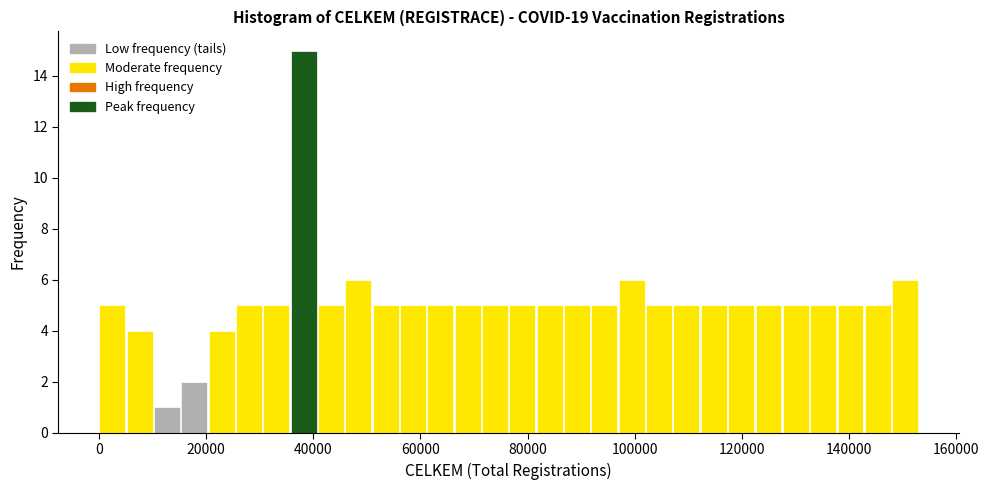

Around what value on the x-axis is the tallest bar? Give the approximate position of its centre, as read against the axis.

38000